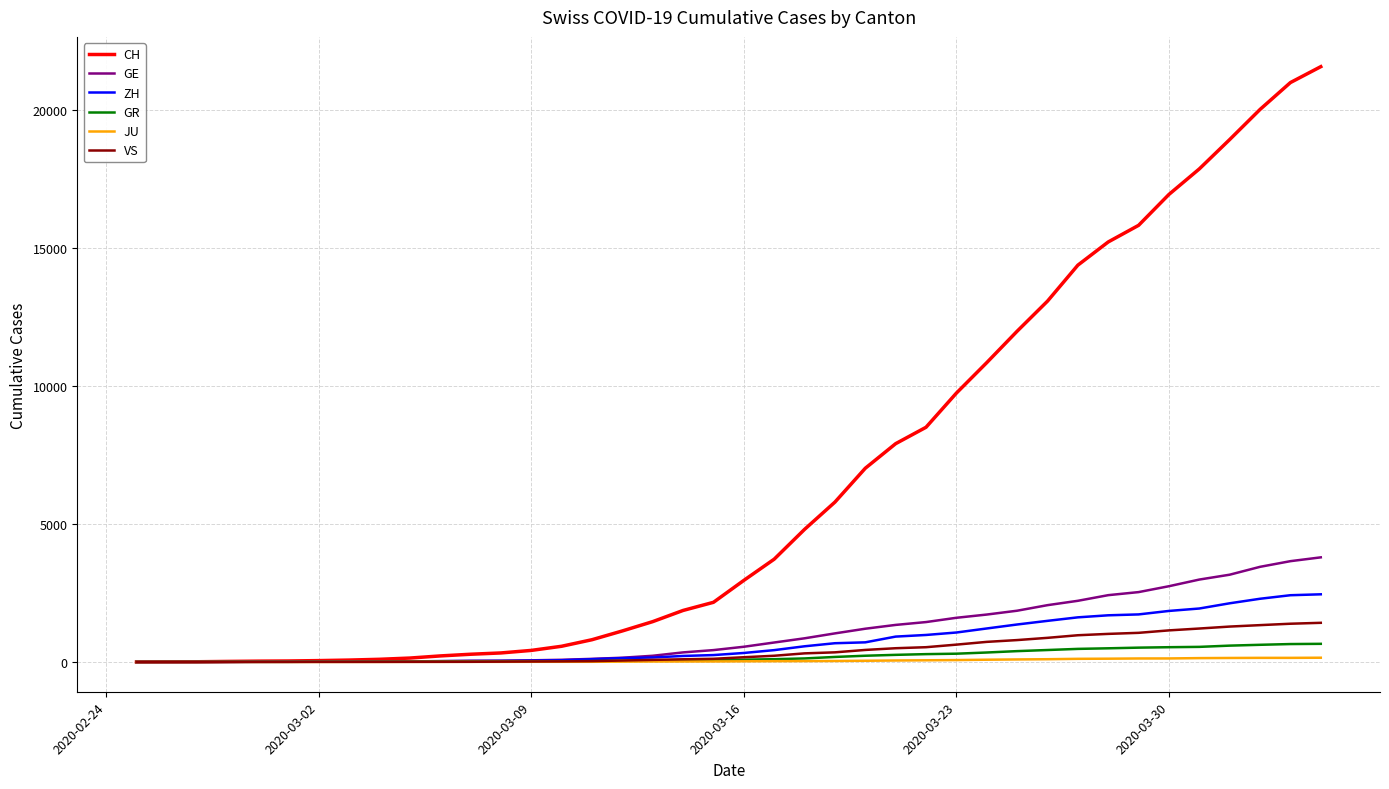

Does the chart display data point markers on the line(s)?

No